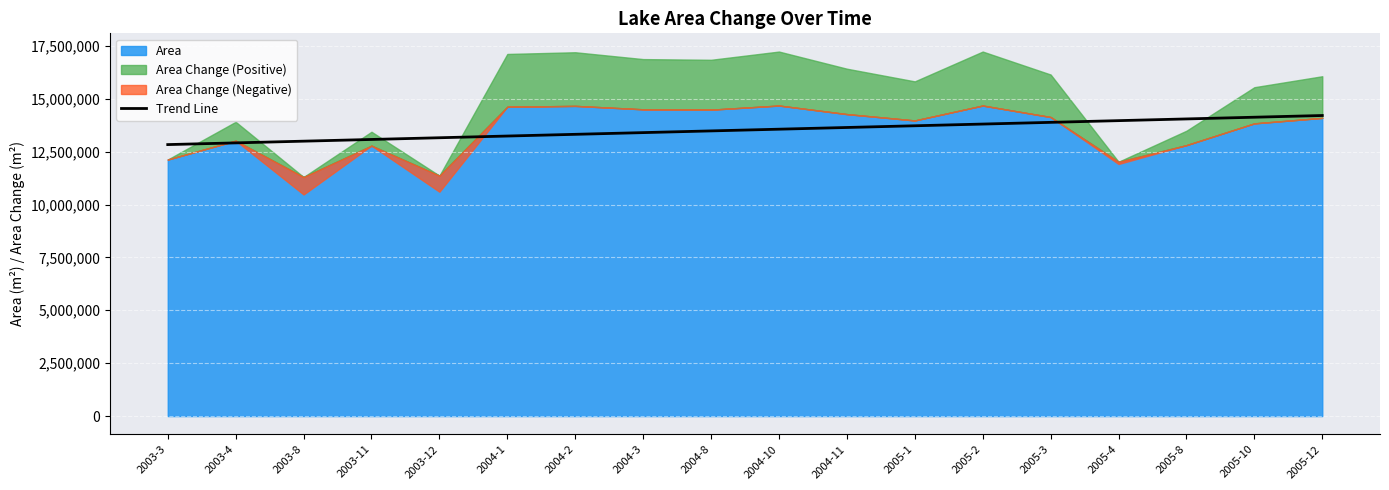

What is the label of the 15th point from the left?

2005-4